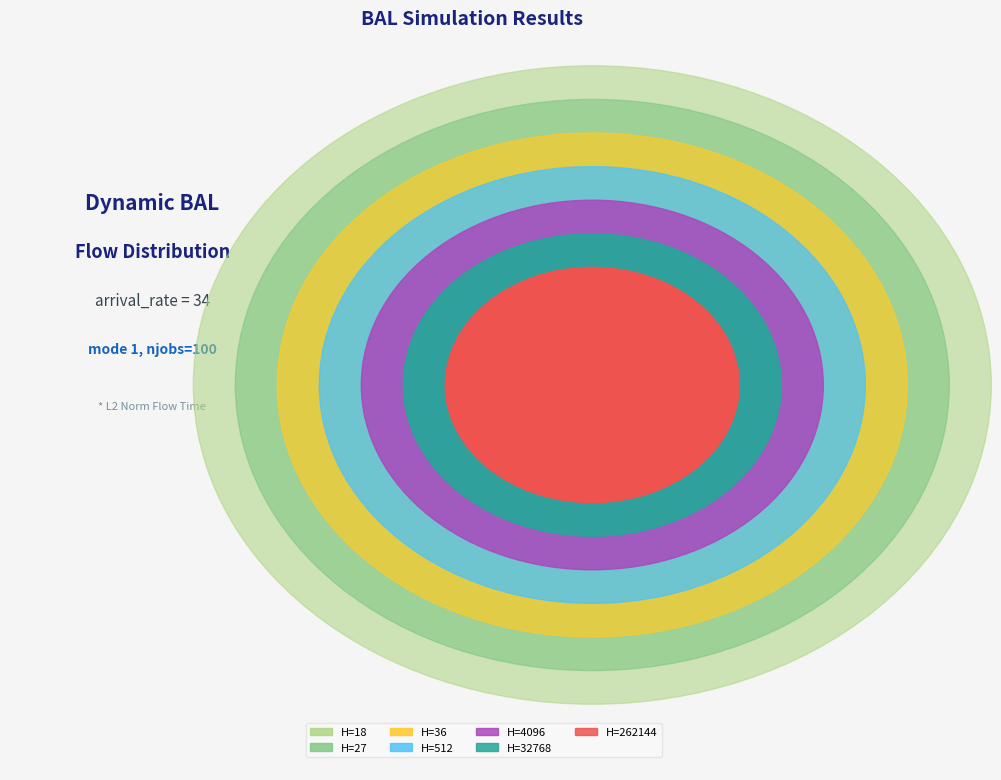

Which has a higher value, 4096 or 36?

36